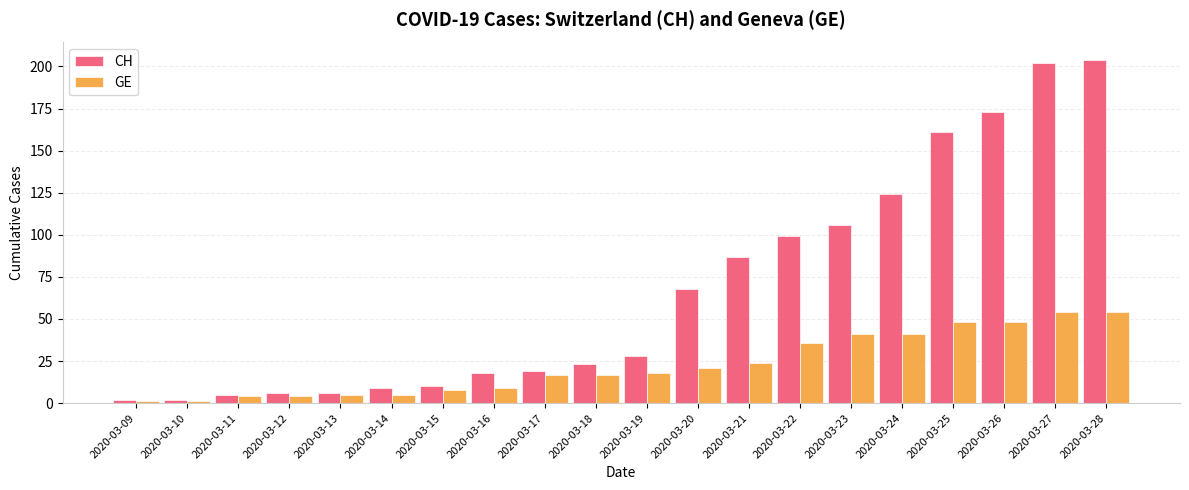

Is the value of CH at 2020-03-14 greater than the value of GE at 2020-03-26?

No